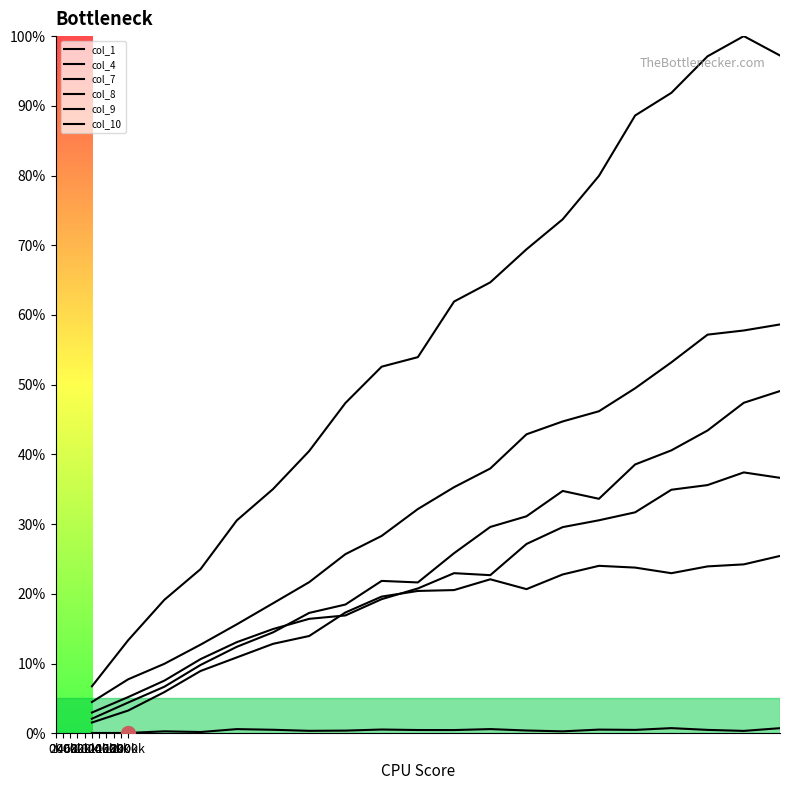

What is the label of the 6th point from the left?

1000k